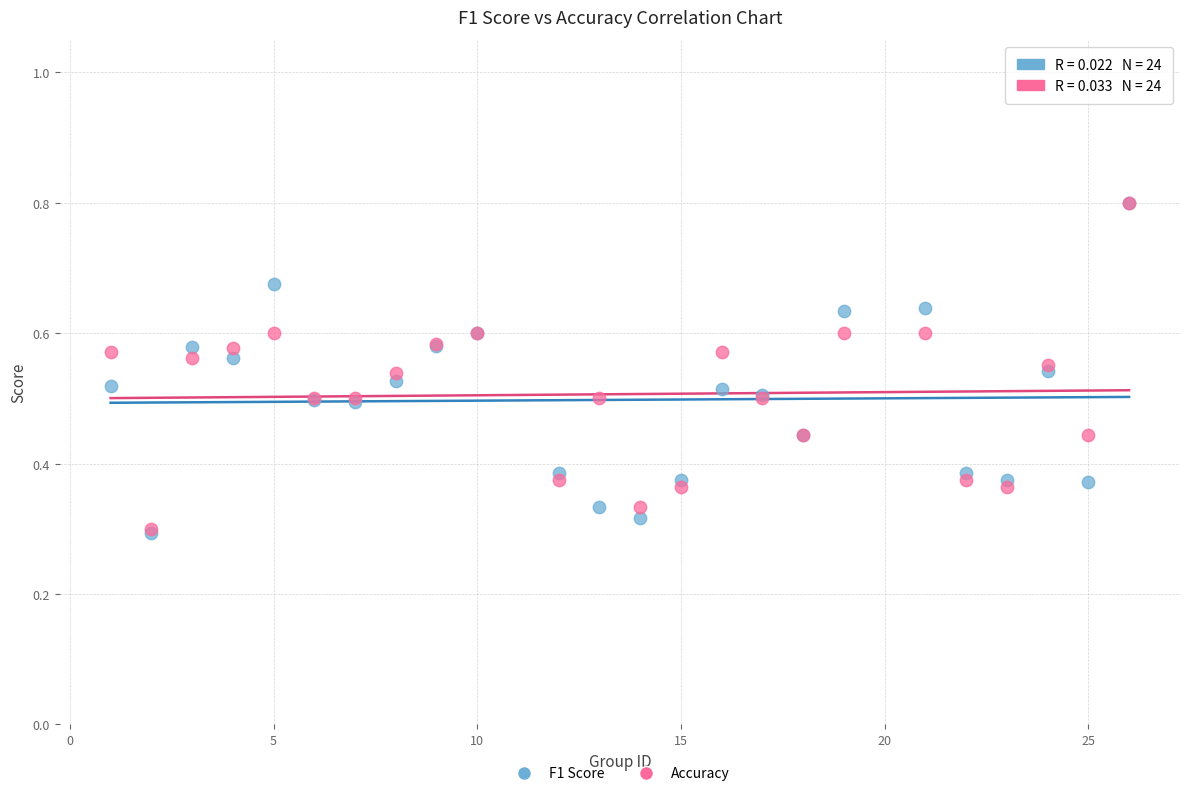

Which series has the largest Y range (max minus min)?

F1 Score